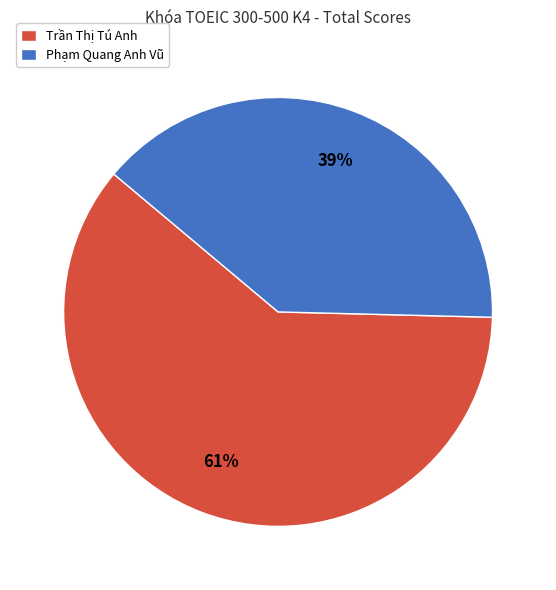

Which has a higher value, Trần Thị Tú Anh or Phạm Quang Anh Vũ?

Trần Thị Tú Anh